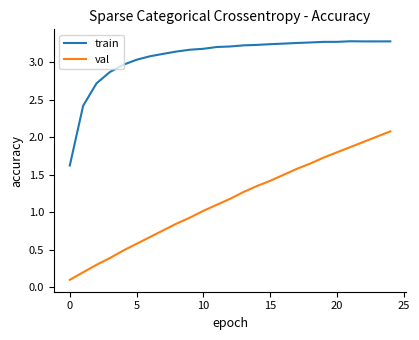

Which series has the widest spread of values?

val